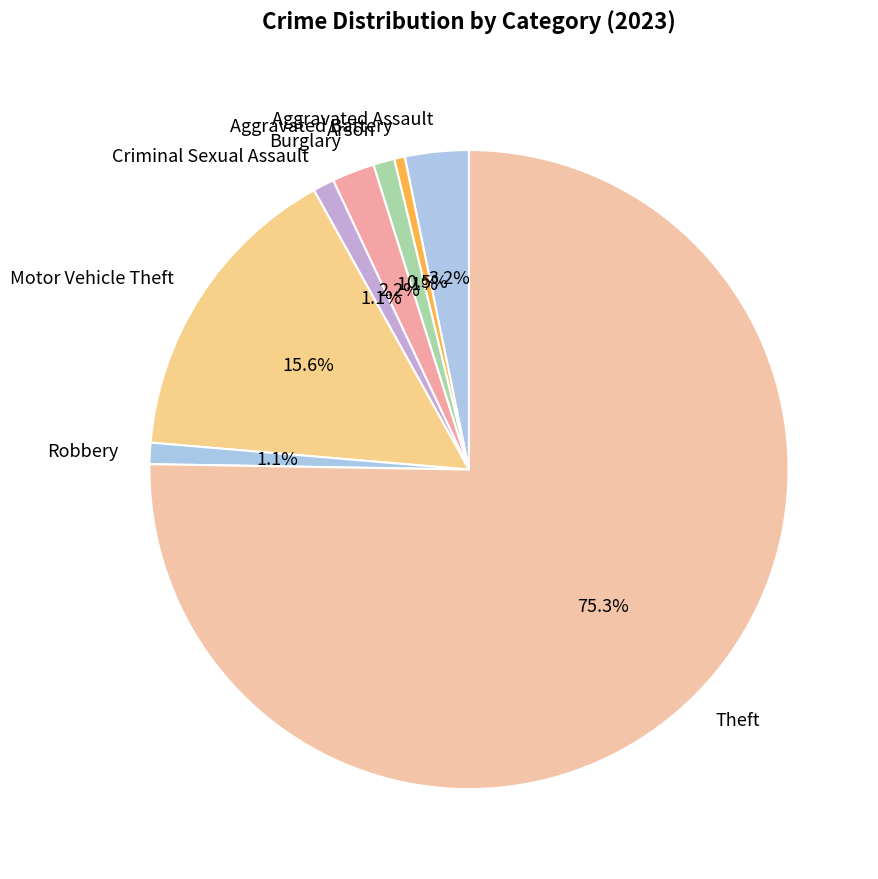

What is the ratio of the value at Theft to the value at Aggravated Battery?

140.0